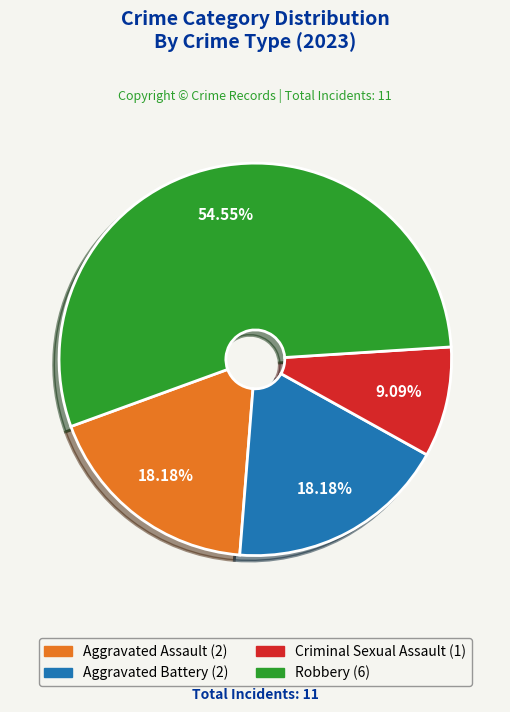

Is there any slice that represents more than half of the pie?

Yes